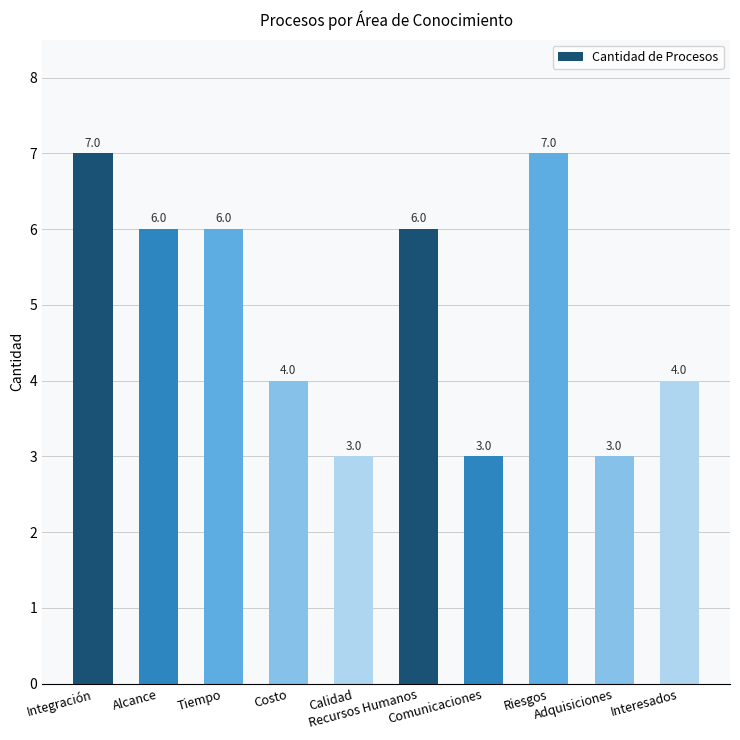

Approximately how many times larger is the value at Recursos Humanos compared to Integración?

0.9